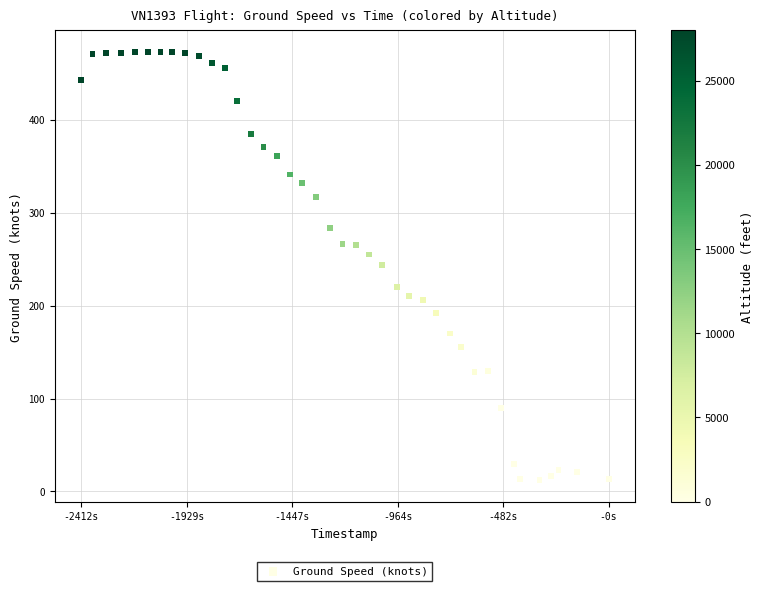

What is the range of X values (max minus min)?

2412